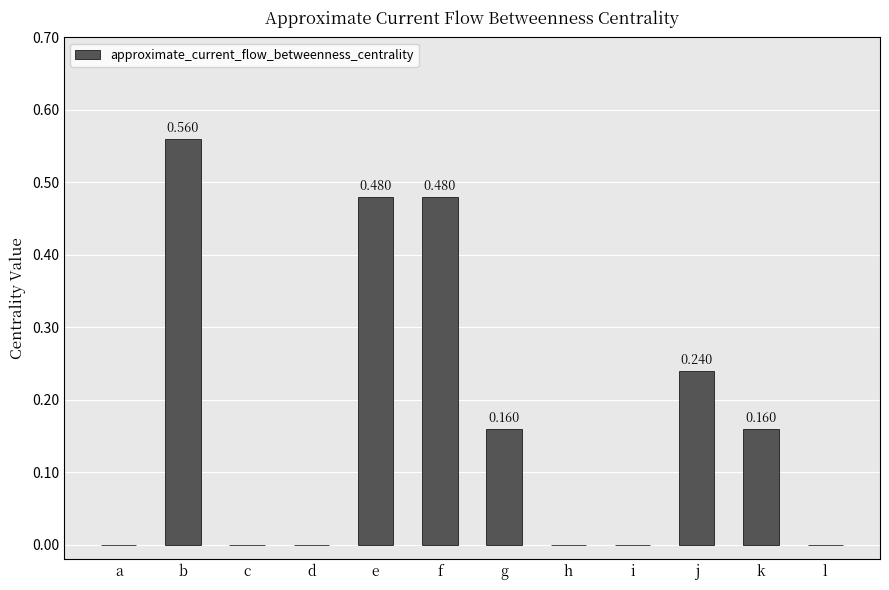

Between d and b, which is larger?

b